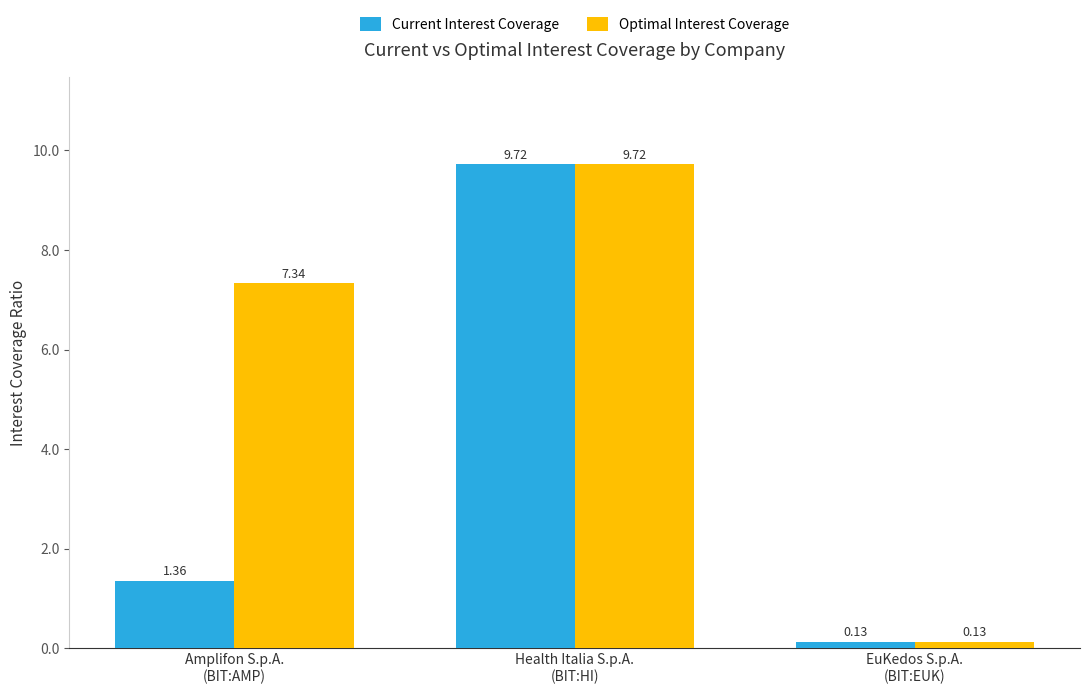

What is the difference between the maximum and minimum values in the Current Interest Coverage series?

9.6